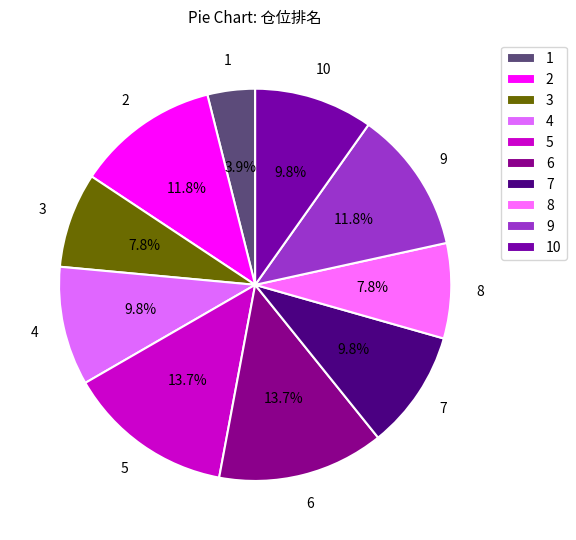

How many segments does this pie chart have?

10